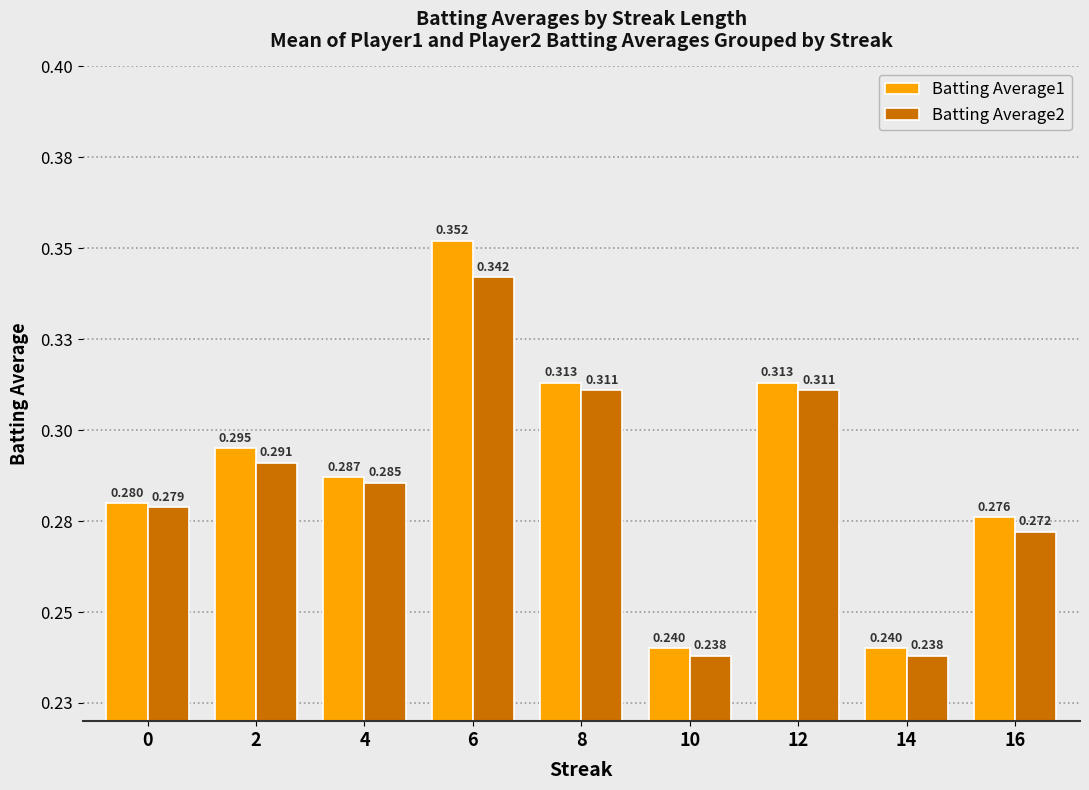

Rank the series by their maximum value, from lowest to highest.

Batting Average2, Batting Average1